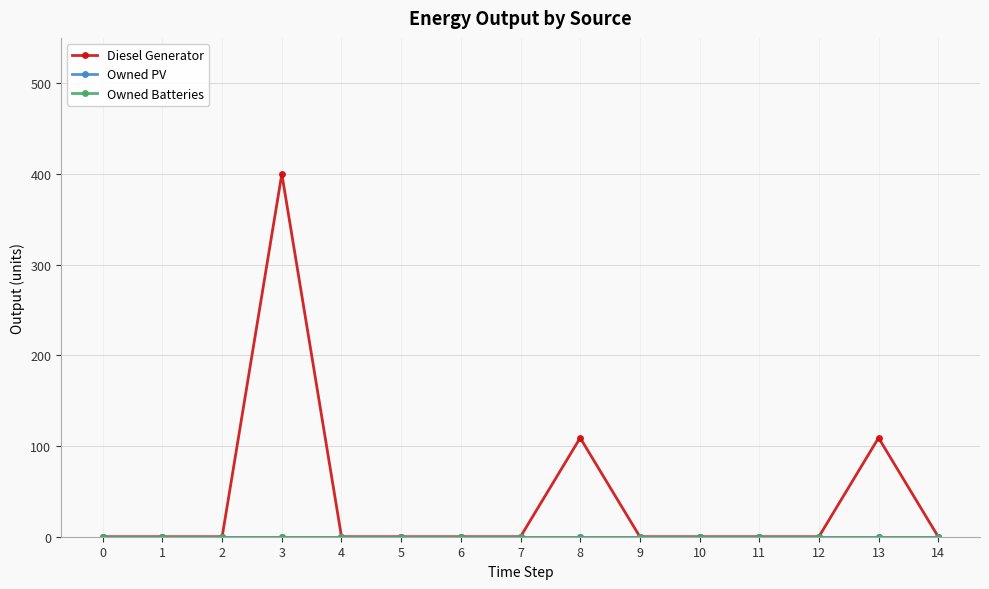

List the labels in order of Diesel Generator value, largest first.

3, 8, 13, 0, 1, 2, 4, 5, 6, 7, 9, 10, 11, 12, 14